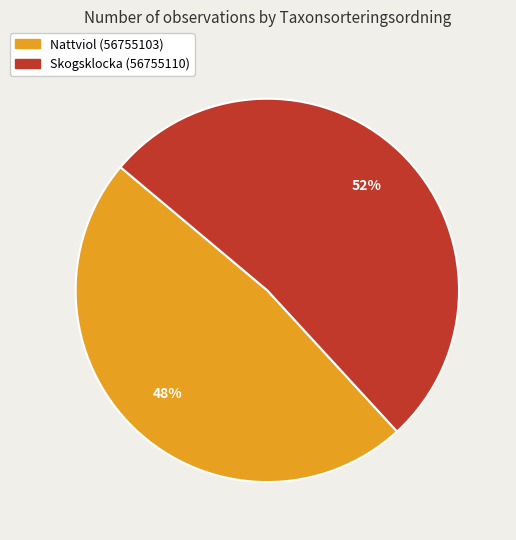

What is the majority slice?

Skogsklocka (56755110)